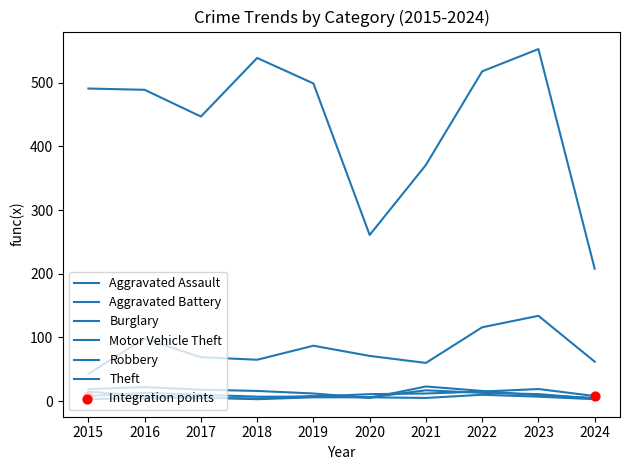

How many lines are shown in the chart?

6